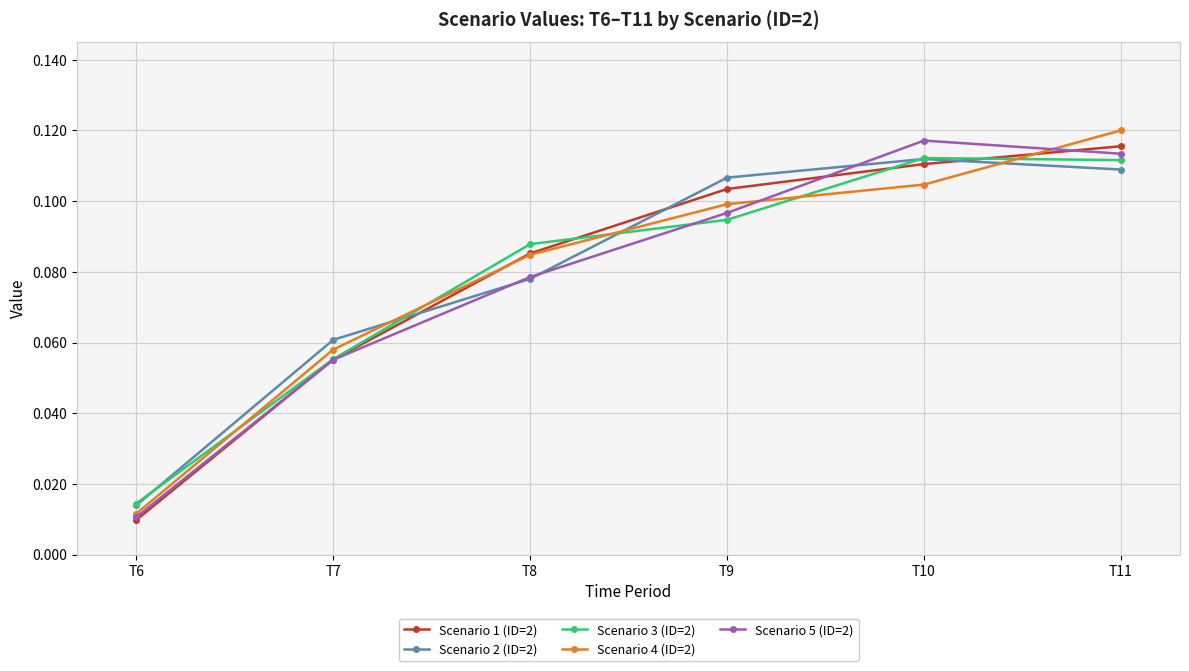

Between which two adjacent categories do Scenario 3 (ID=2) and Scenario 4 (ID=2) first intersect?

T6 and T7